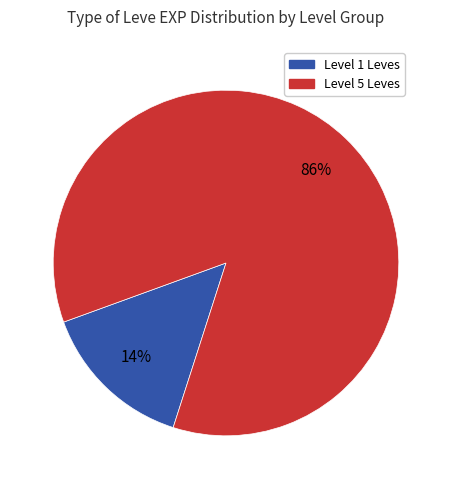

Is there a majority slice in this chart?

Yes